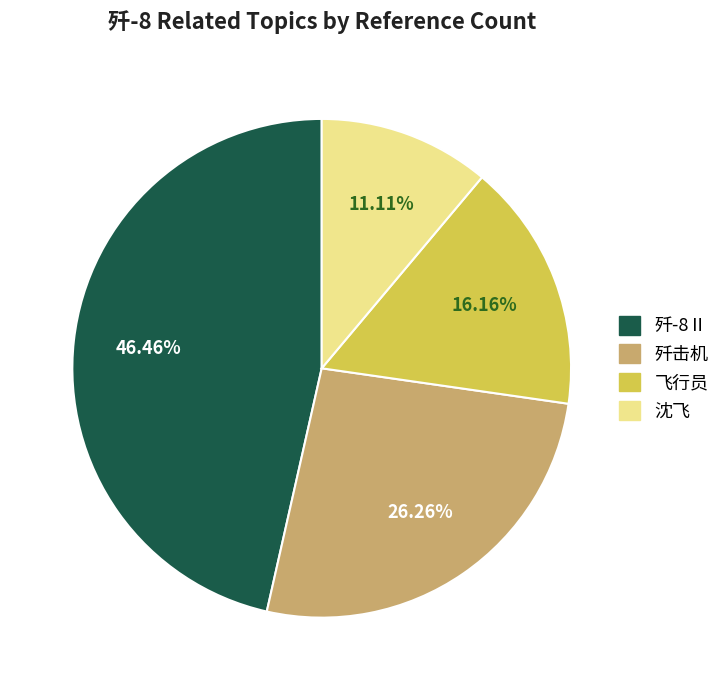

How many slices are in this pie chart?

4